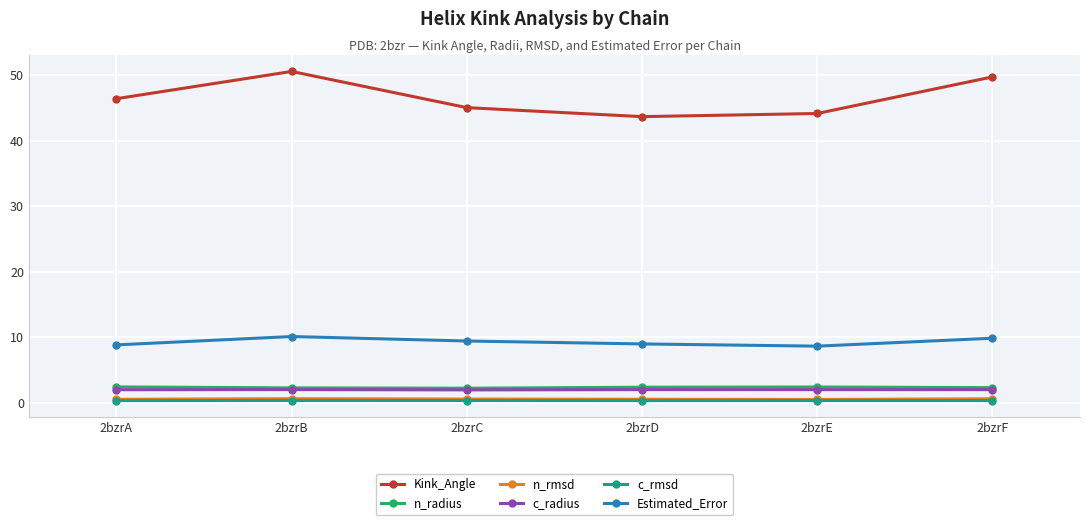

True or false: n_rmsd and Estimated_Error cross at least once.

False